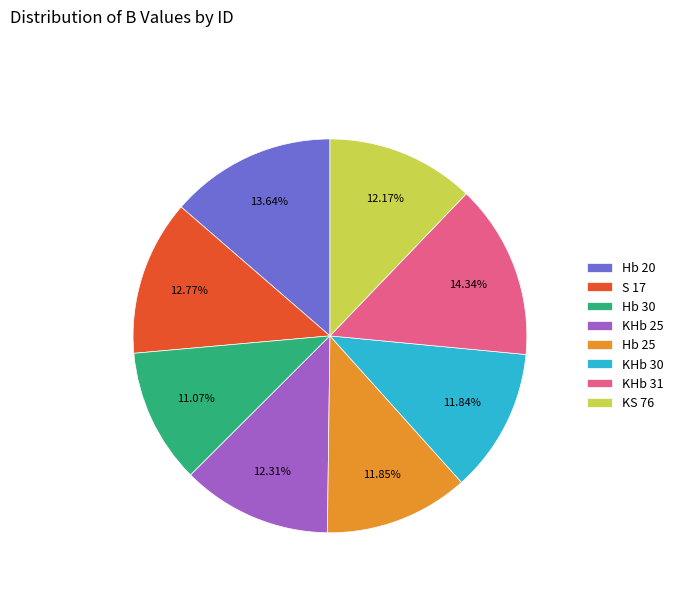

Is the sum of KHb 30 and Hb 20 greater than half?

No